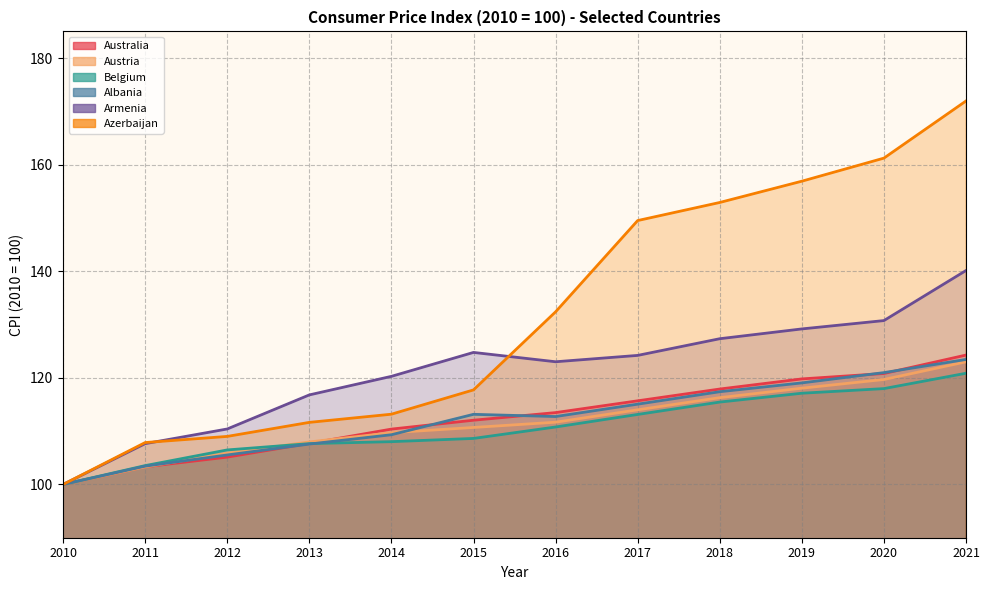

Reading right to left, extract all data points from this chart.

Australia: 2021=124.3	2020=120.8	2019=119.8	2018=117.9	2017=115.7	2016=113.5	2015=112.0	2014=110.4	2013=107.7	2012=105.1	2011=103.3	2010=100.0
Austria: 2021=123.0	2020=119.7	2019=118.1	2018=116.3	2017=114.0	2016=111.7	2015=110.7	2014=109.7	2013=108.0	2012=105.9	2011=103.3	2010=100.0
Belgium: 2021=120.9	2020=118.0	2019=117.1	2018=115.5	2017=113.1	2016=110.8	2015=108.6	2014=108.0	2013=107.7	2012=106.5	2011=103.5	2010=100.0
Albania: 2021=123.4	2020=121.0	2019=119.0	2018=117.4	2017=115.1	2016=112.7	2015=113.2	2014=109.3	2013=107.6	2012=105.5	2011=103.4	2010=100.0
Armenia: 2021=140.1	2020=130.7	2019=129.2	2018=127.3	2017=124.2	2016=123.0	2015=124.8	2014=120.3	2013=116.8	2012=110.4	2011=107.7	2010=100.0
Azerbaijan: 2021=171.9	2020=161.2	2019=156.9	2018=152.9	2017=149.5	2016=132.4	2015=117.7	2014=113.2	2013=111.6	2012=109.0	2011=107.9	2010=100.0